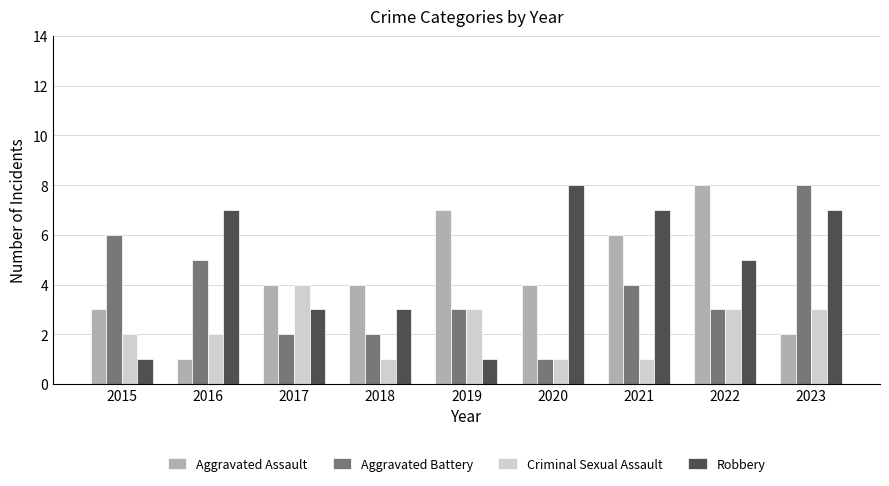

Count the Aggravated Assault values in the range 3 to 6.

5